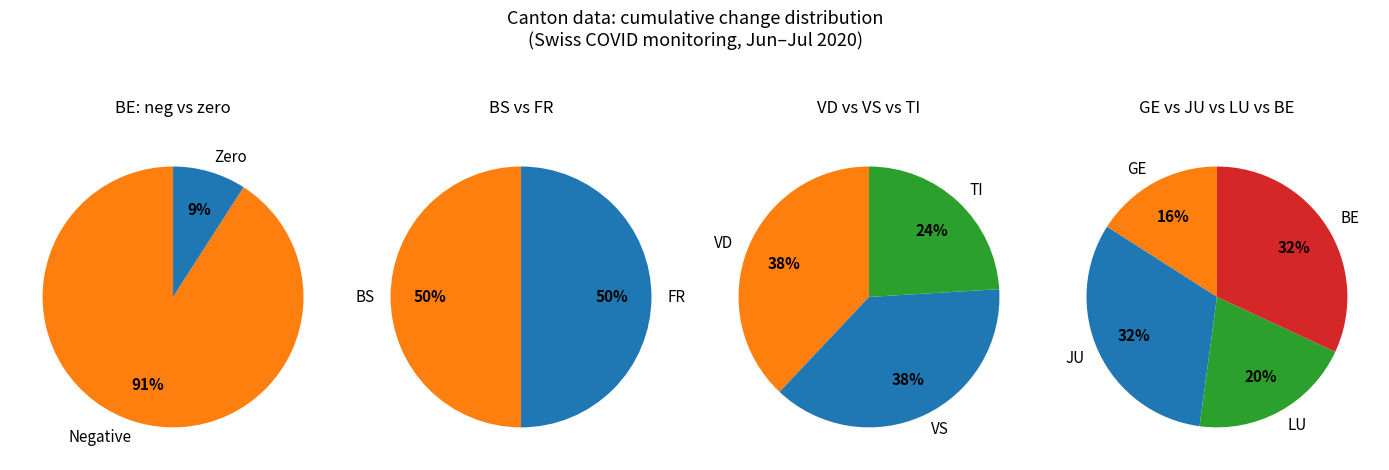

True or false: 8 accounts for 0% of the total.

True